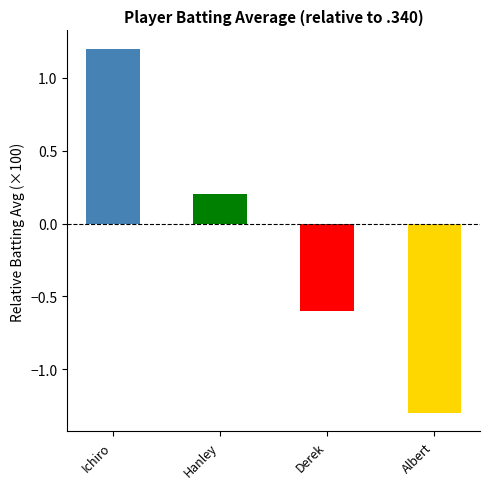

Which has a higher value, Derek or Albert?

Derek